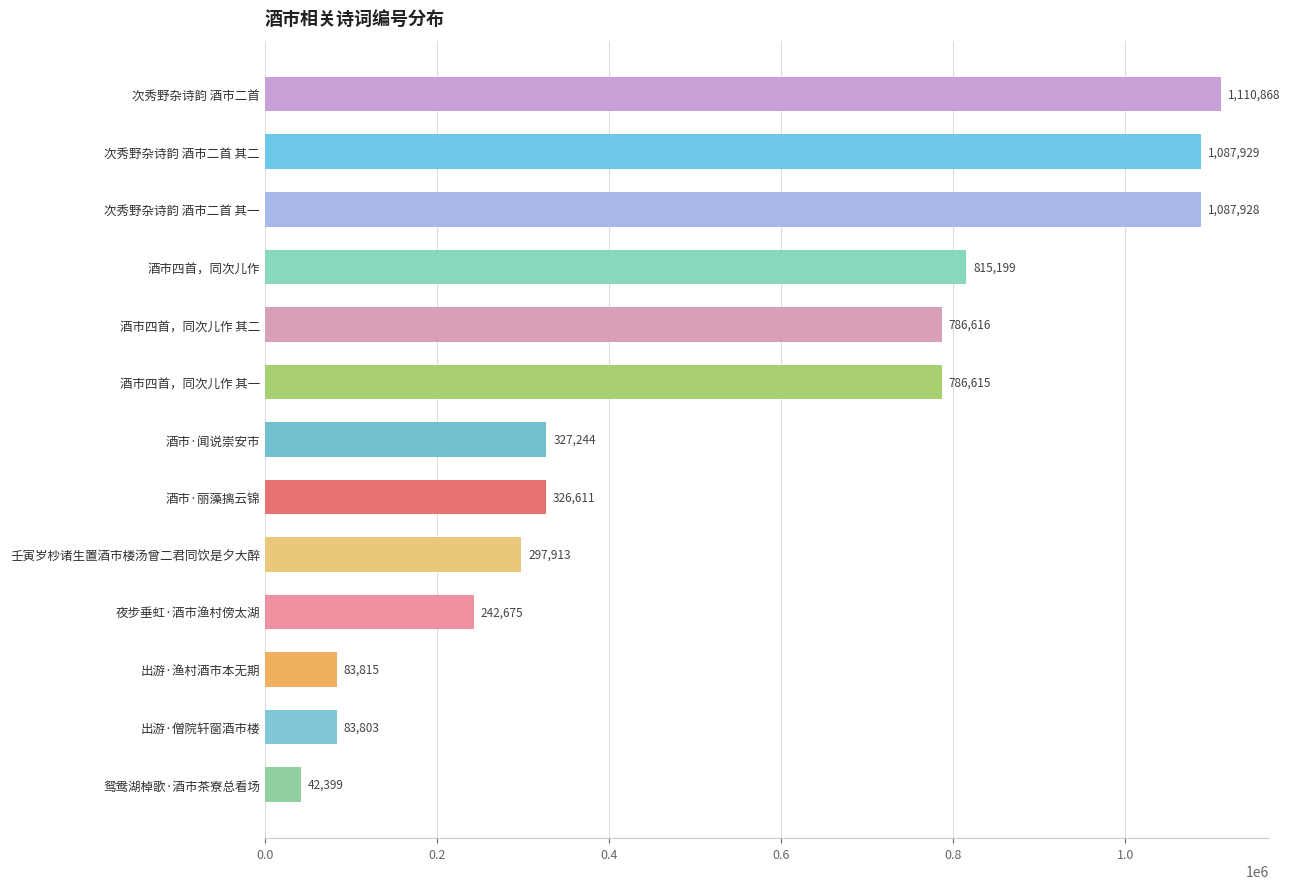

Rank the categories by value from highest to lowest.

次秀野杂诗韵 酒市二首, 次秀野杂诗韵 酒市二首 其二, 次秀野杂诗韵 酒市二首 其一, 酒市四首，同次儿作, 酒市四首，同次儿作 其二, 酒市四首，同次儿作 其一, 酒市·闻说崇安市, 酒市·丽藻摛云锦, 壬寅岁杪诸生置酒市楼汤曾二君同饮是夕大醉, 夜步垂虹·酒市渔村傍太湖, 出游·渔村酒市本无期, 出游·僧院轩窗酒市楼, 鸳鸯湖棹歌·酒市茶寮总看场